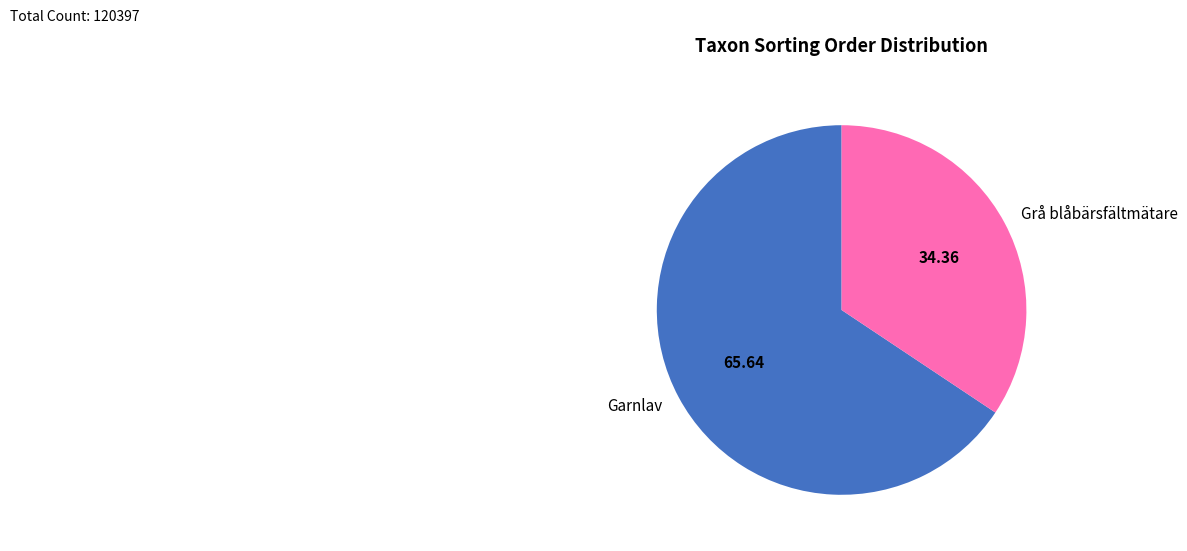

Is there any slice that represents more than half of the pie?

Yes